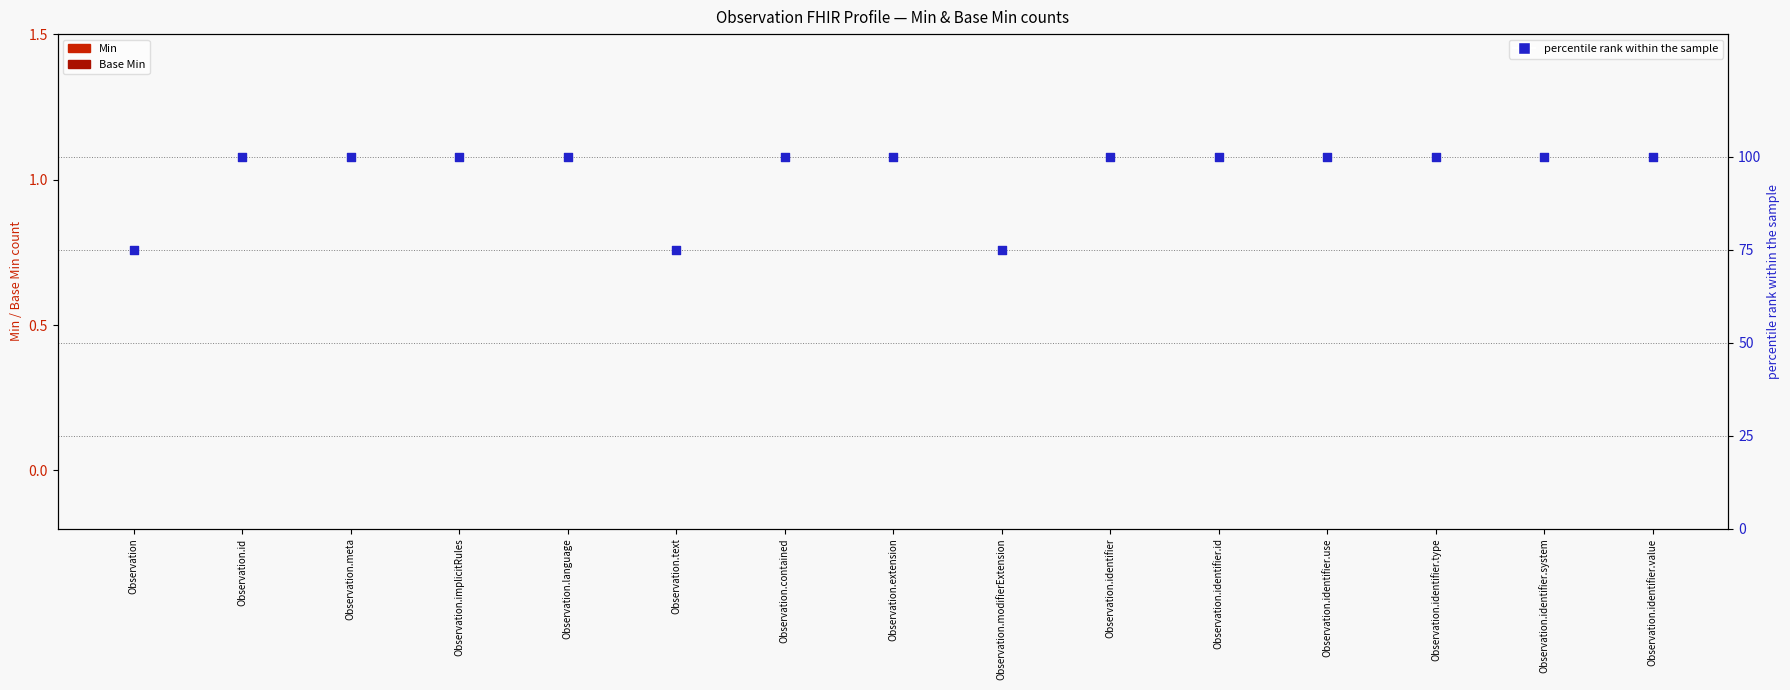

Which series has the largest total across all categories?

percentile rank within the sample